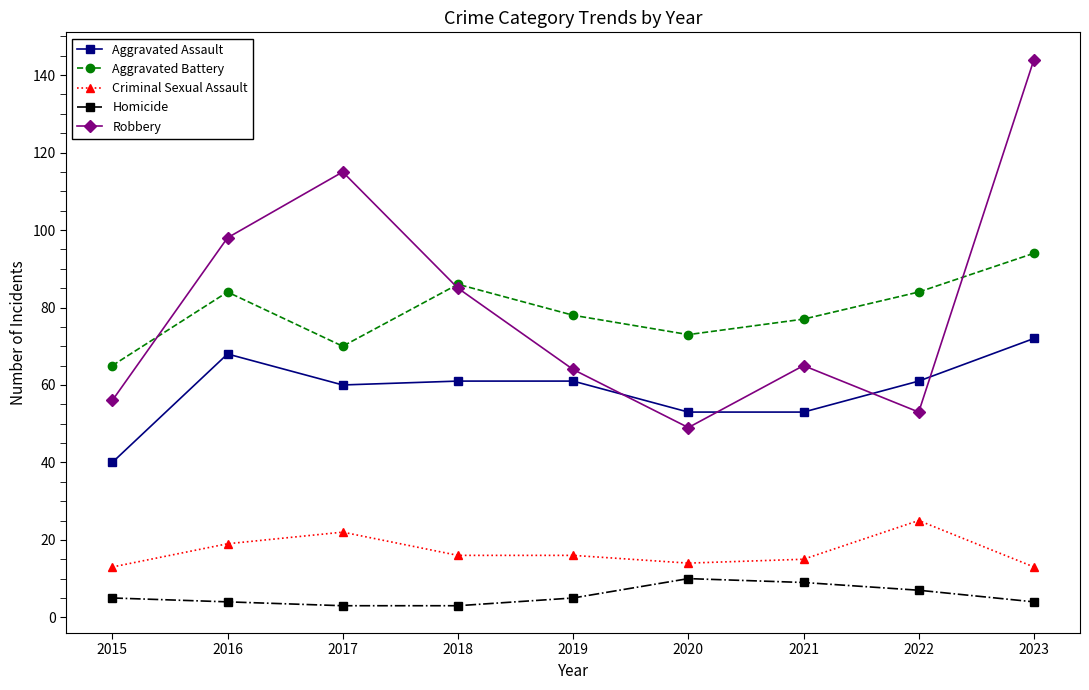

What is the difference between the second highest and second lowest values in the Robbery series?

62